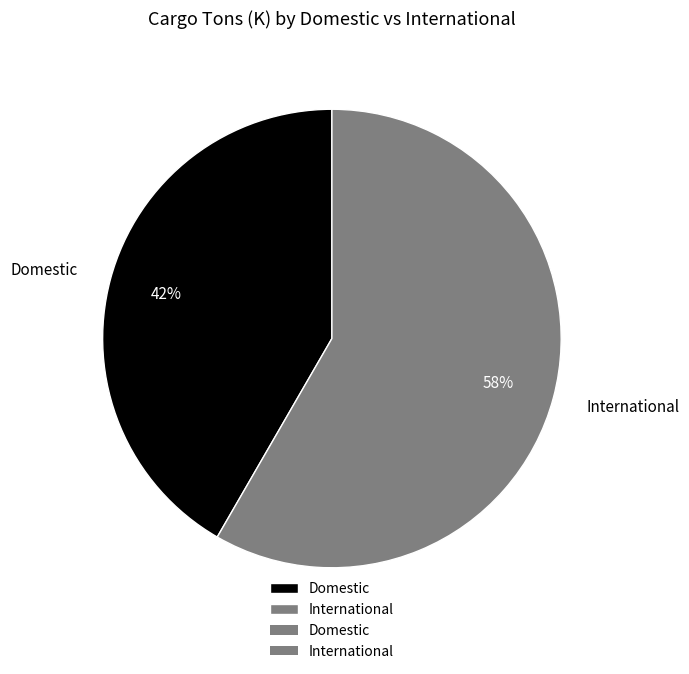

What percentage is the International slice, to the nearest percent?

58%